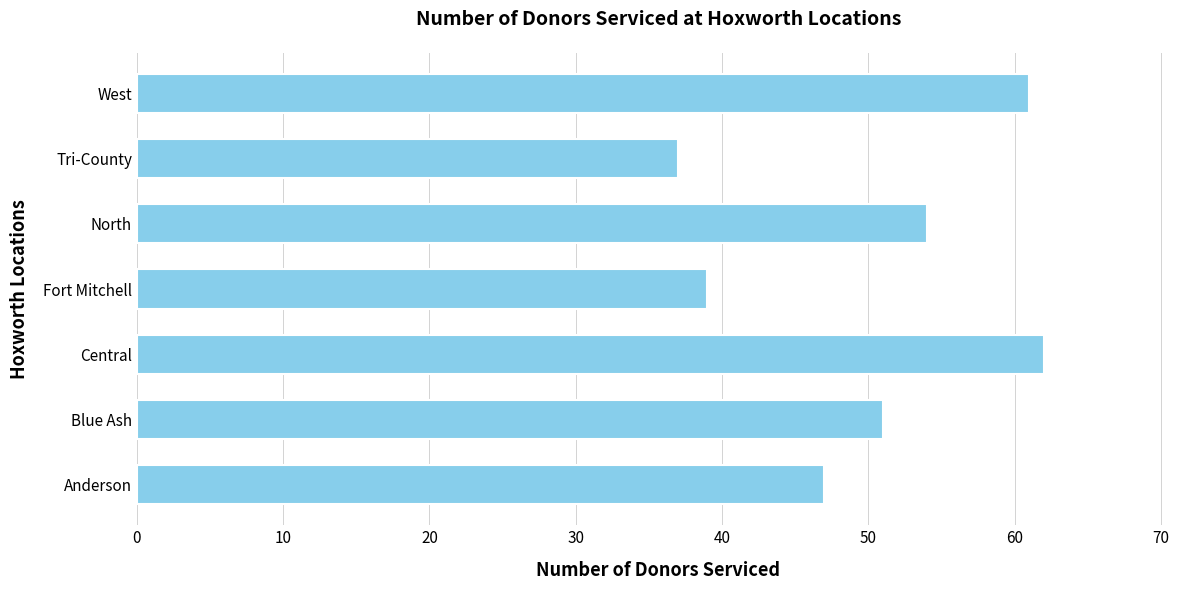

Which has a higher value, North or Tri-County?

North